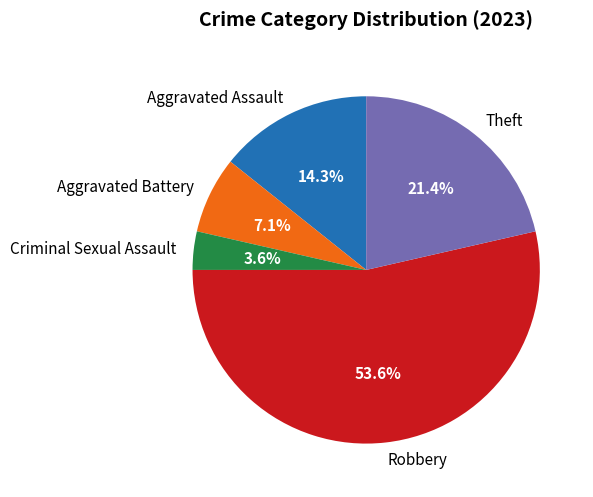

Combined, what portion of the pie is Aggravated Assault and Aggravated Battery?

21.4%